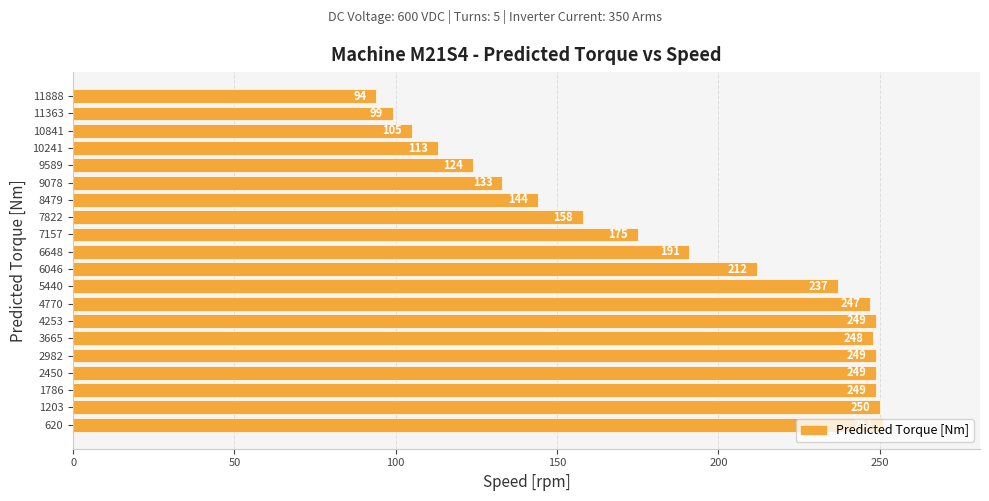

What is the average value?

189